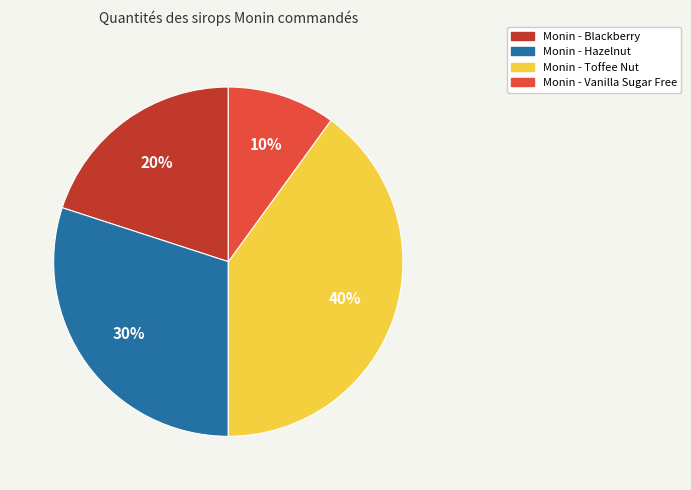

Does any single category account for the majority?

No